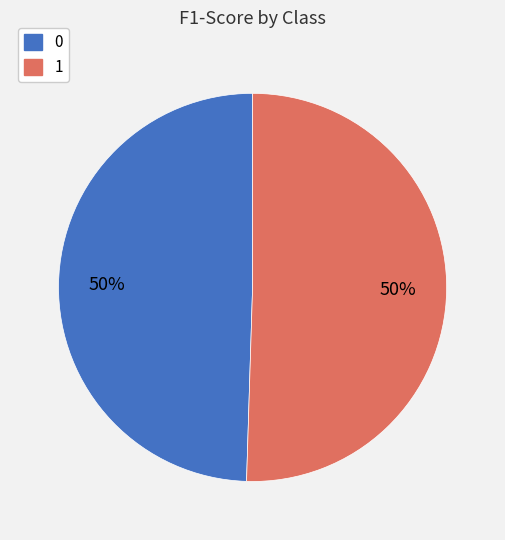

What percentage is the 1 slice, to the nearest percent?

50%